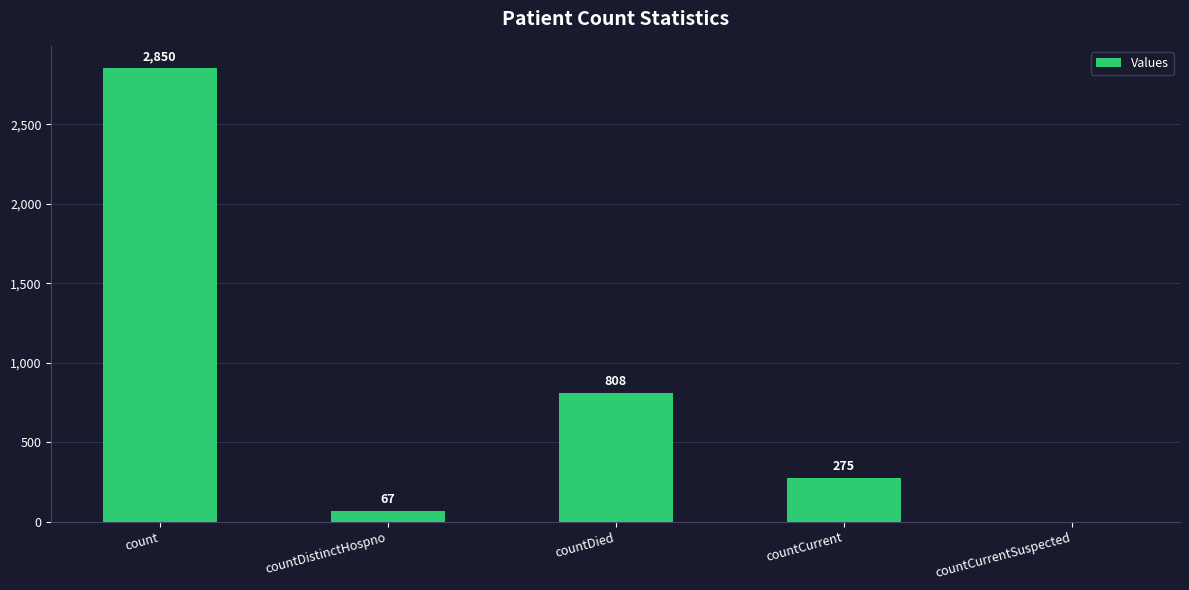

Reading left to right, extract all data points from this chart.

count=2850	countDistinctHospno=67	countDied=808	countCurrent=275	countCurrentSuspected=0